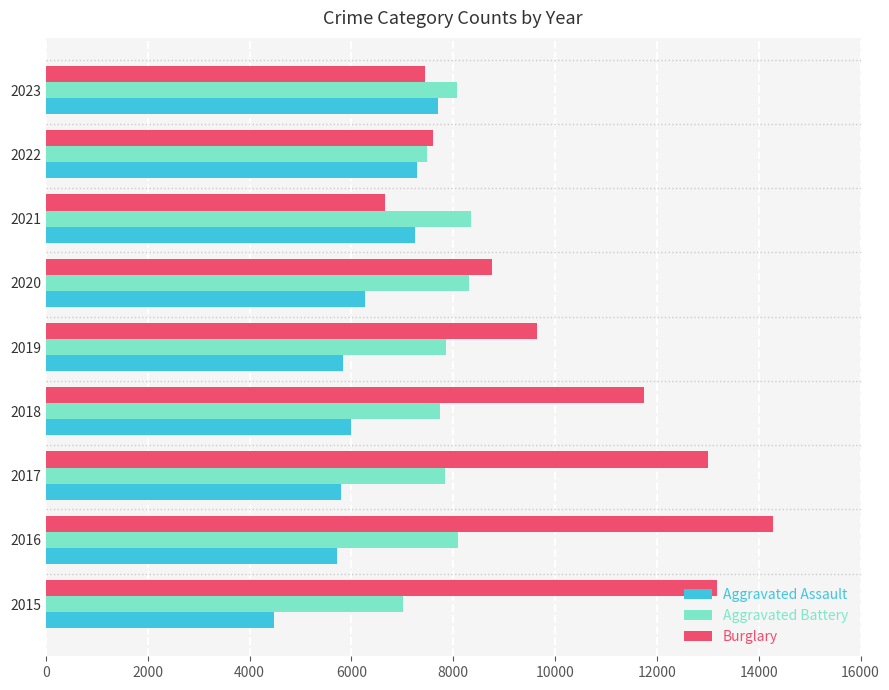

Which series has the widest spread of values?

Burglary